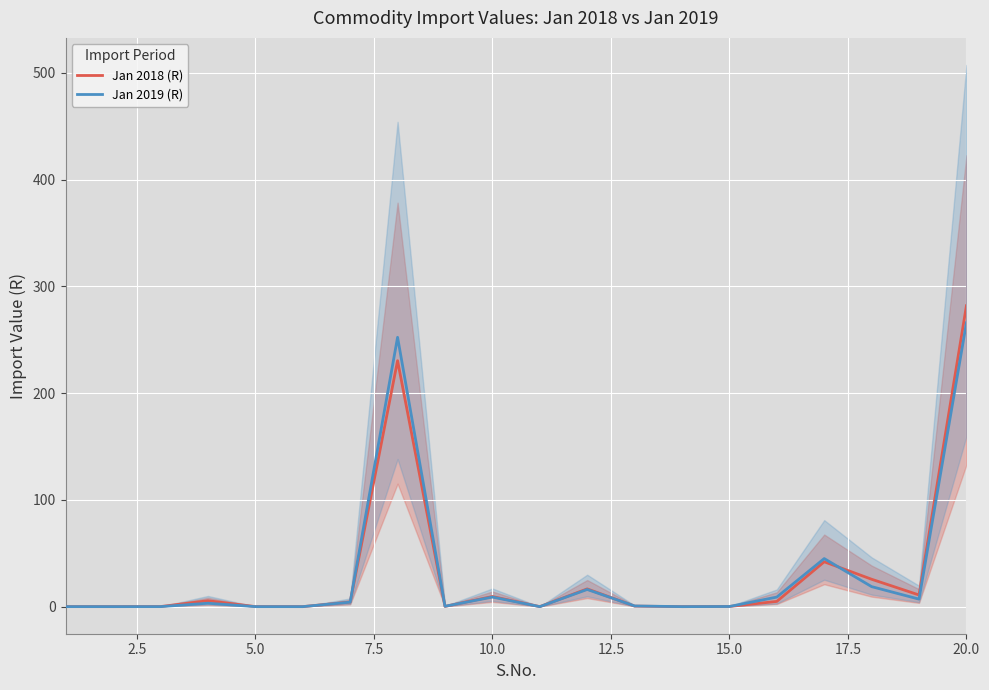

What is the average value of the Jan 2019 (R) series?

31.6